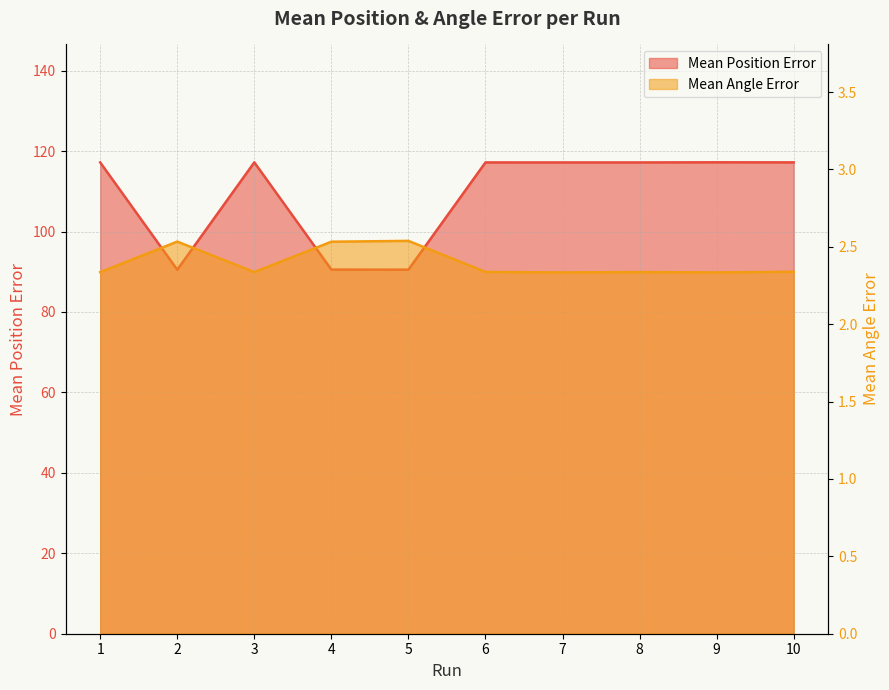

At which category is the sum across all series the highest?

9